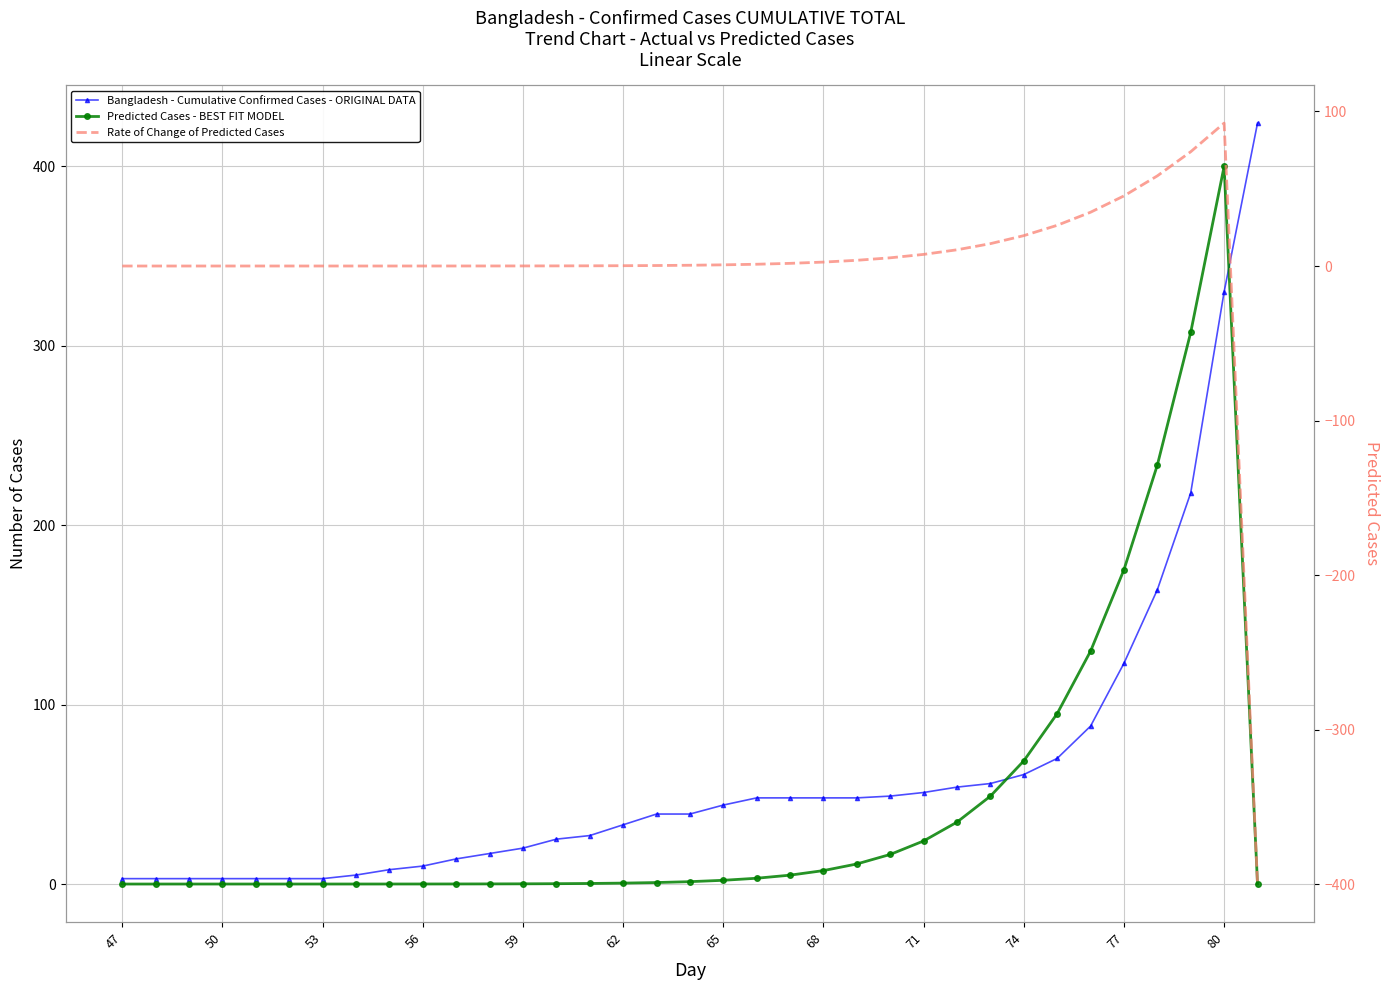

Reading left to right, what are all the values shown in this chart?

Bangladesh - Cumulative Confirmed Cases - ORIGINAL DATA: 3.0	3.0	3.0	3.0	3.0	3.0	3.0	5.0	8.0	10.0	14.0	17.0	20.0	25.0	27.0	33.0	39.0	39.0	44.0	48.0	48.0	48.0	48.0	49.0	51.0	54.0	56.0	61.0	70.0	88.0	123.0	164.0	218.0	330.0	424.0
Predicted Cases - BEST FIT MODEL: 0.0	0.0	0.0	0.0	0.0	0.0	0.0	0.0	0.0	0.0	0.0	0.1	0.1	0.2	0.3	0.5	0.8	1.3	2.1	3.2	4.9	7.5	11.2	16.5	24.0	34.5	49.0	68.6	95.0	129.8	175.1	233.5	307.4	399.9	0.0
Rate of Change of Predicted Cases: 0.0	0.0	0.0	0.0	0.0	0.0	0.0	0.0	0.0	0.0	0.0	0.0	0.0	0.1	0.1	0.2	0.3	0.5	0.8	1.1	1.7	2.5	3.7	5.3	7.5	10.5	14.5	19.7	26.3	34.8	45.4	58.3	74.0	92.5	-399.9